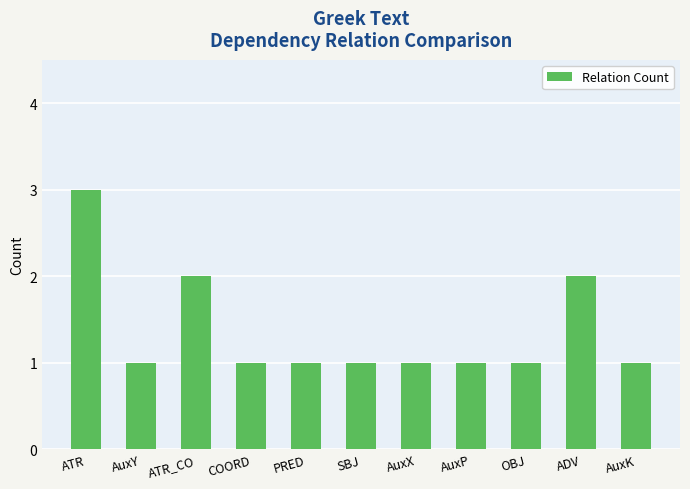

Which label corresponds to the largest value in the chart?

ATR